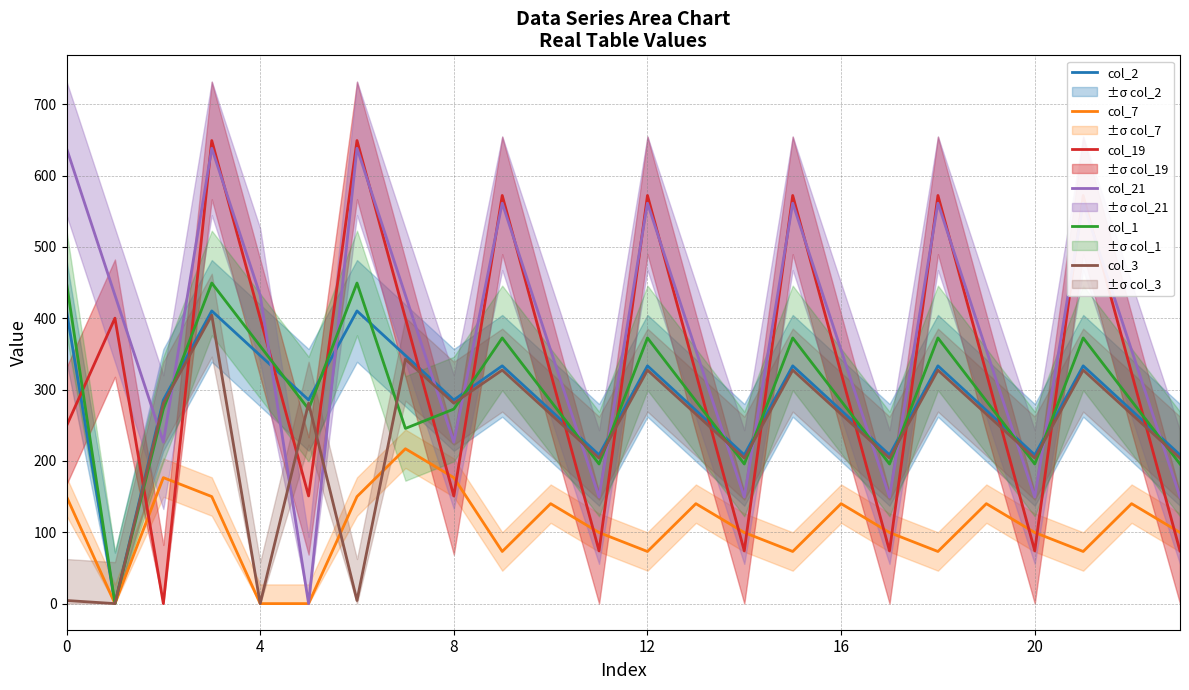

What is the difference between the maximum and minimum values in the col_3 series?

404.4